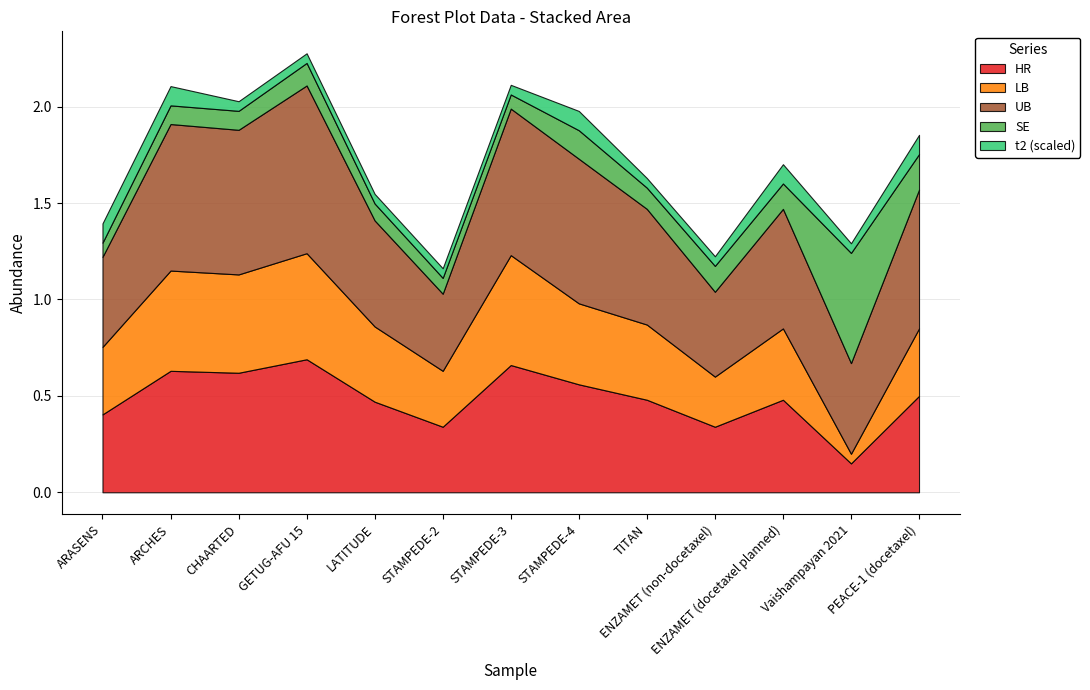

What position from the left is TITAN?

9